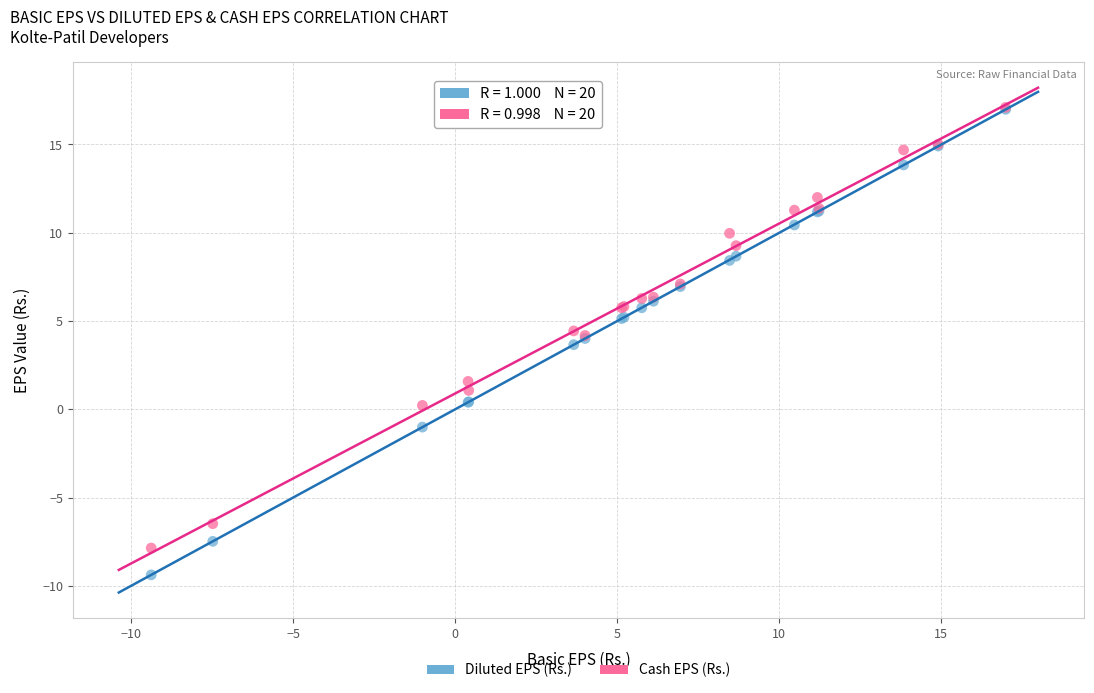

Which series has the widest spread of Y values?

Diluted EPS (Rs.)